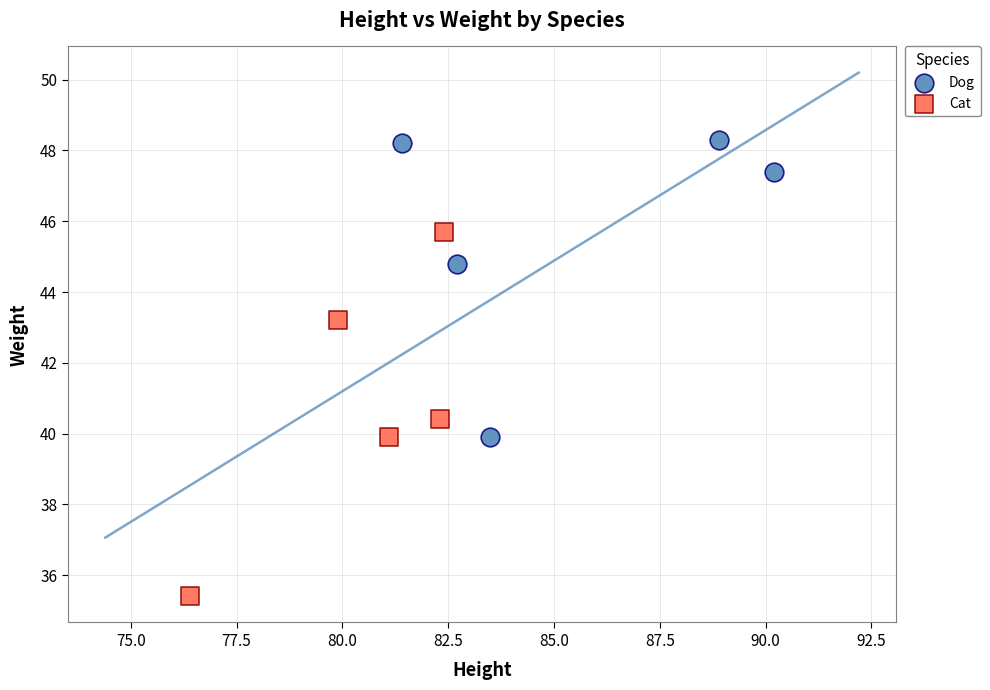

What are all the series names shown in the legend?

Dog, Cat